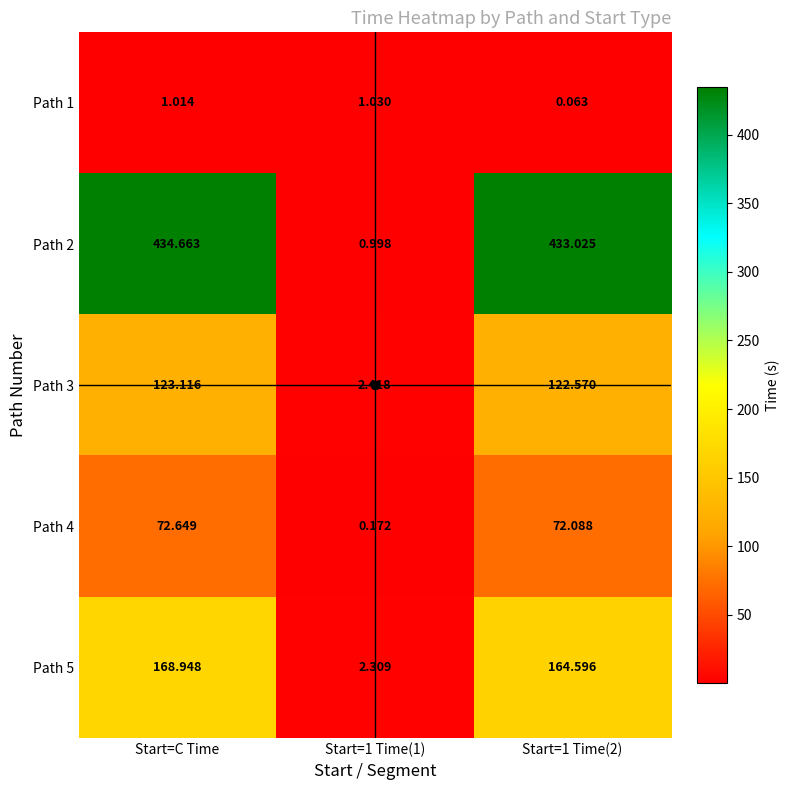

Which label corresponds to the largest value in the chart?

Start=C Time